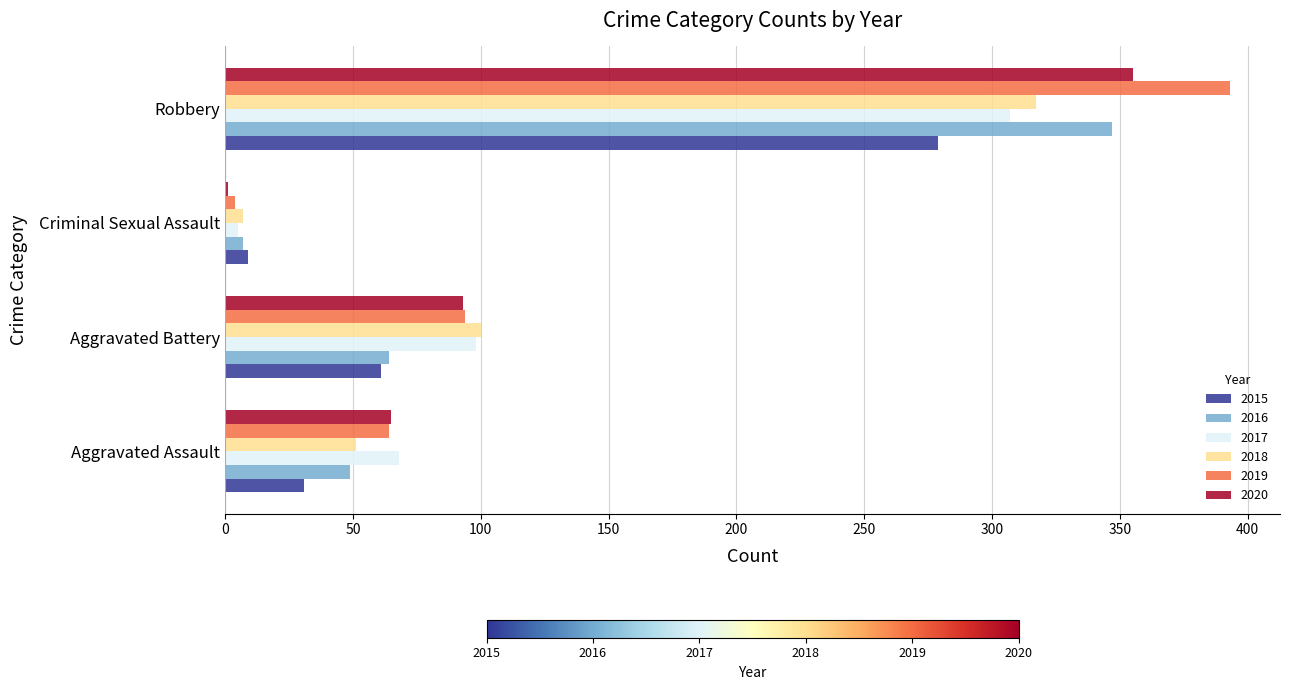

Is the value of 2017 at Criminal Sexual Assault greater than the value of 2018 at Aggravated Assault?

No